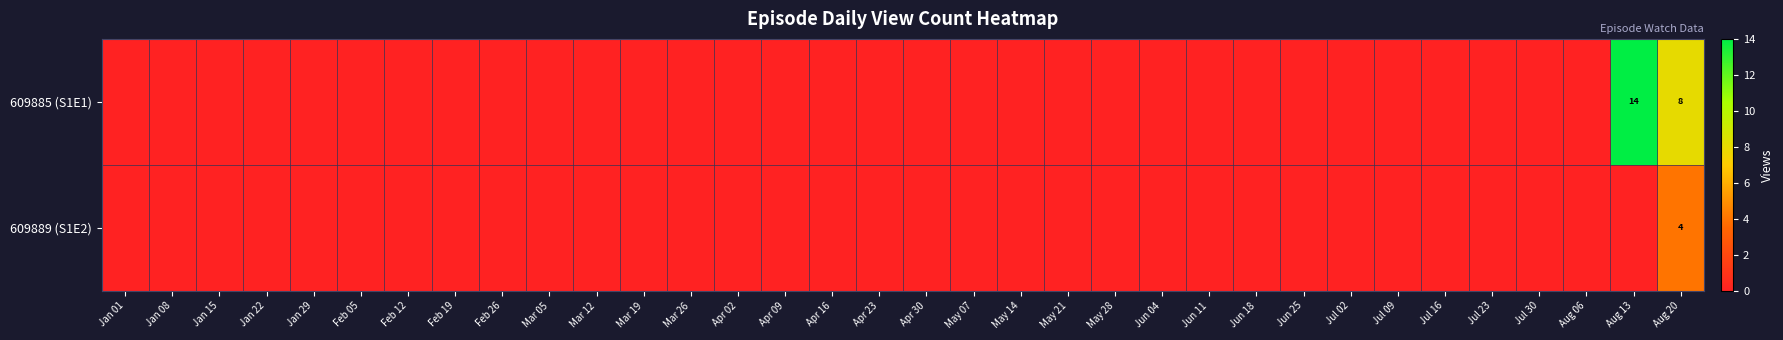

List the series in order of their overall mean, lowest first.

609889 (S1E2), 609885 (S1E1)